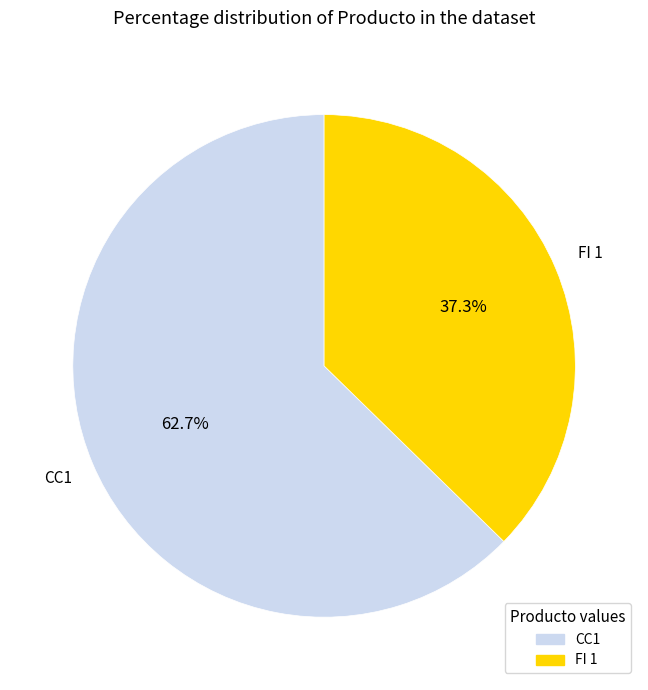

To the nearest percent, what is the average slice percentage?

50%